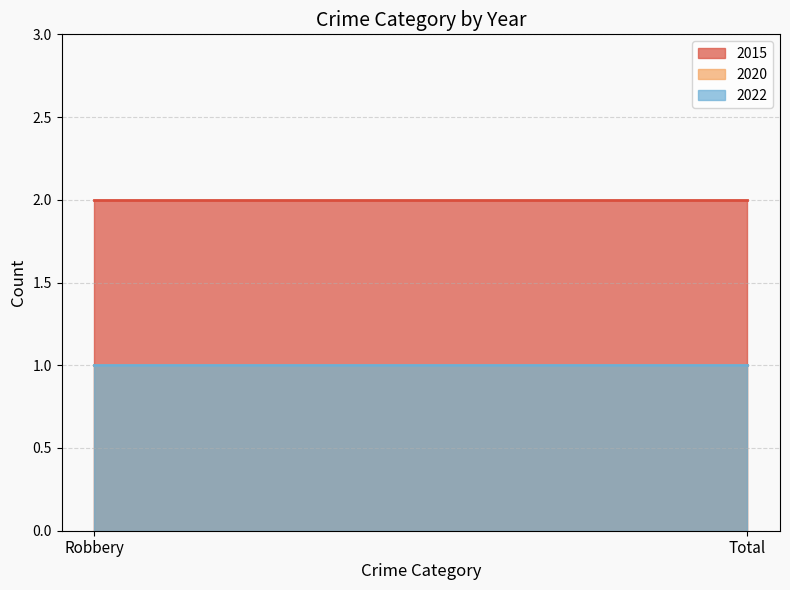

At which category is the sum across all series the highest?

Robbery